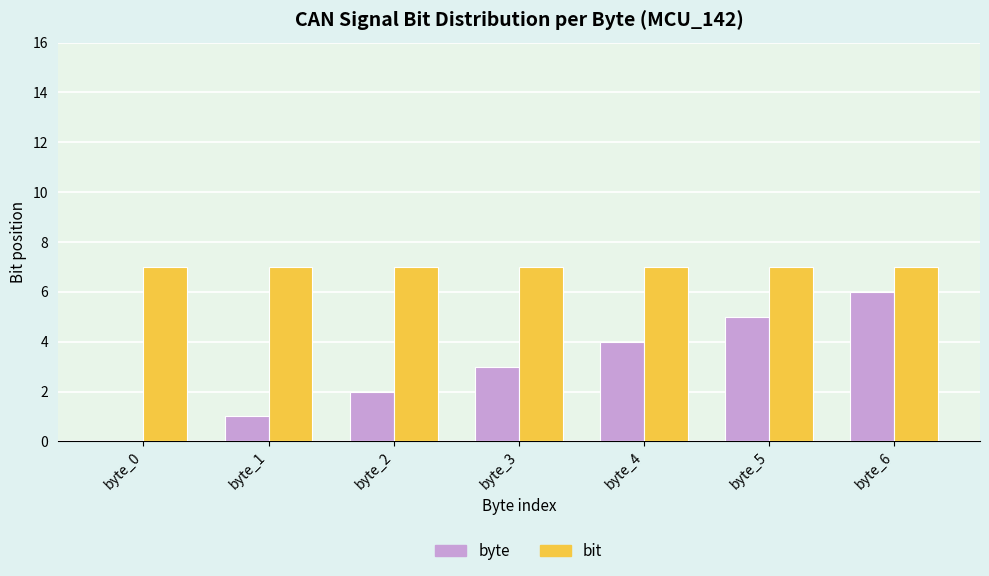

Reading left to right, extract all data points from this chart.

byte: 0	1	2	3	4	5	6
bit: 7	7	7	7	7	7	7